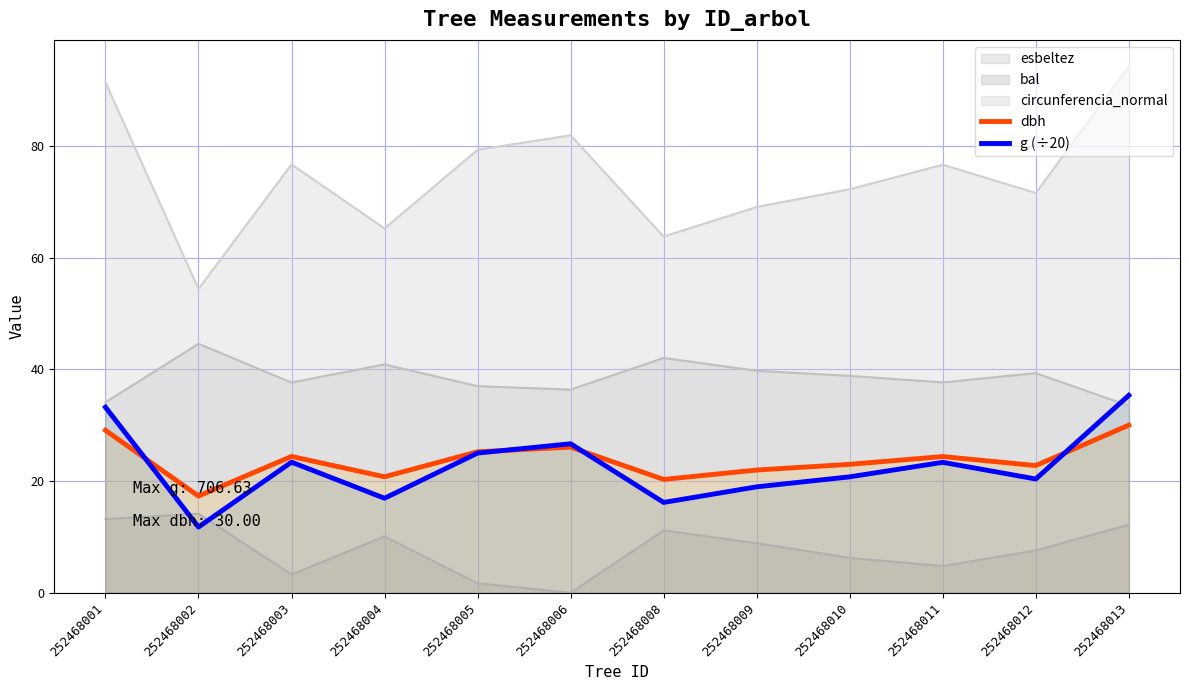

Is the value of g (÷20) at 252468003 greater than the value of dbh at 252468003?

No